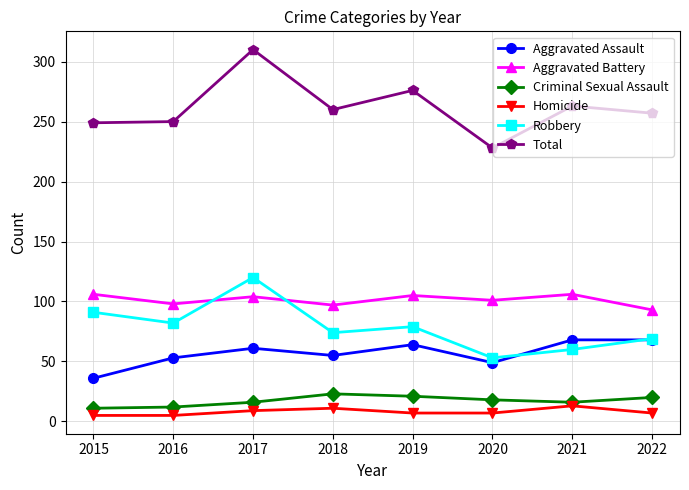

True or false: Total has a value of 439 at 2016.

False